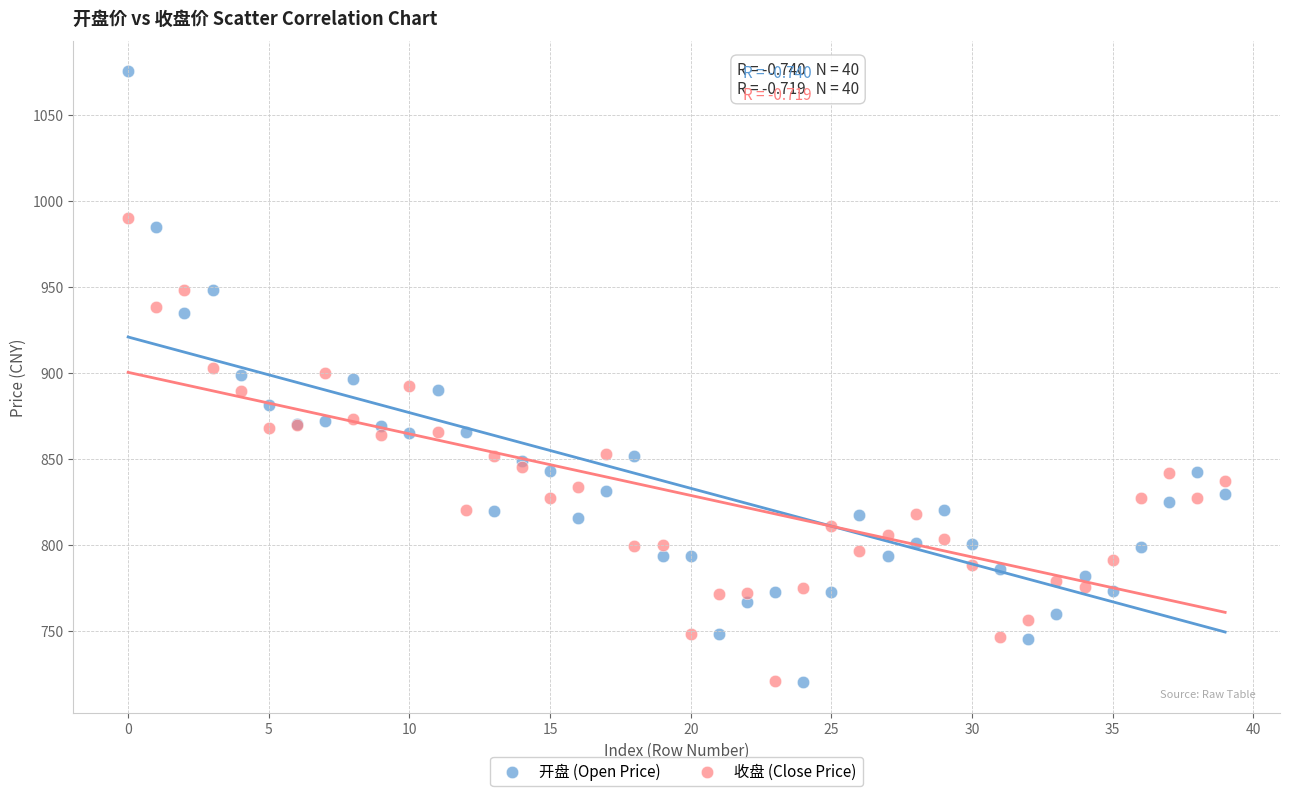

Which series has the widest spread of Y values?

开盘 (Open Price)